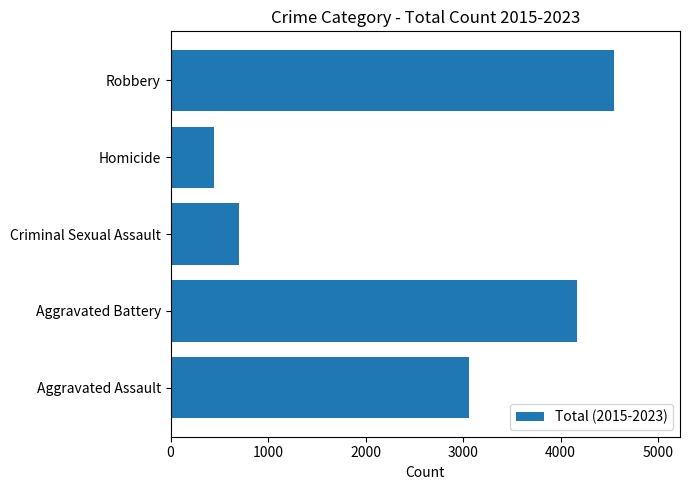

What is the approximate value at Aggravated Battery, to the nearest 50?

4150